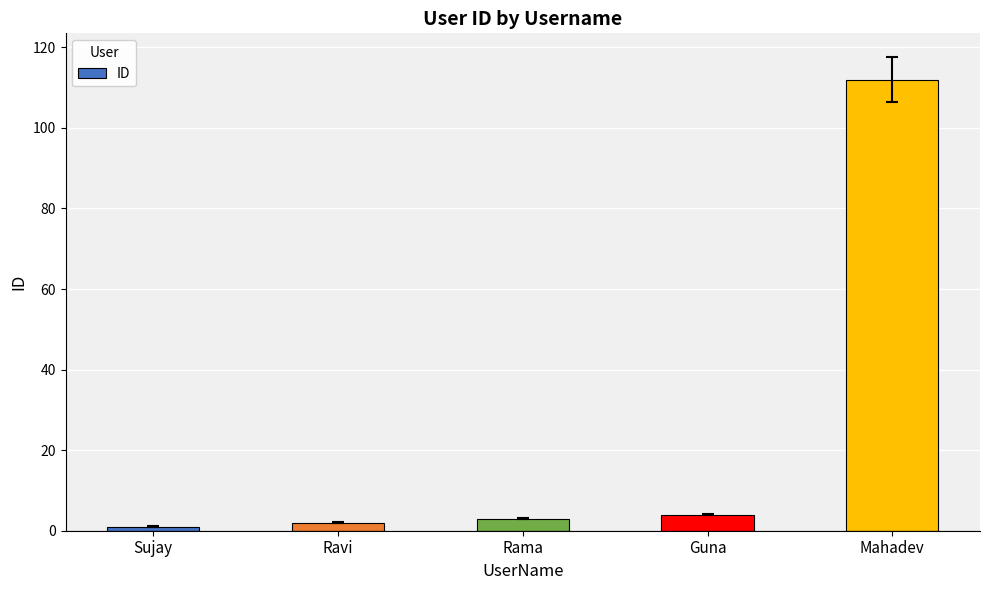

What is the value of the 1st bar from the left?

1